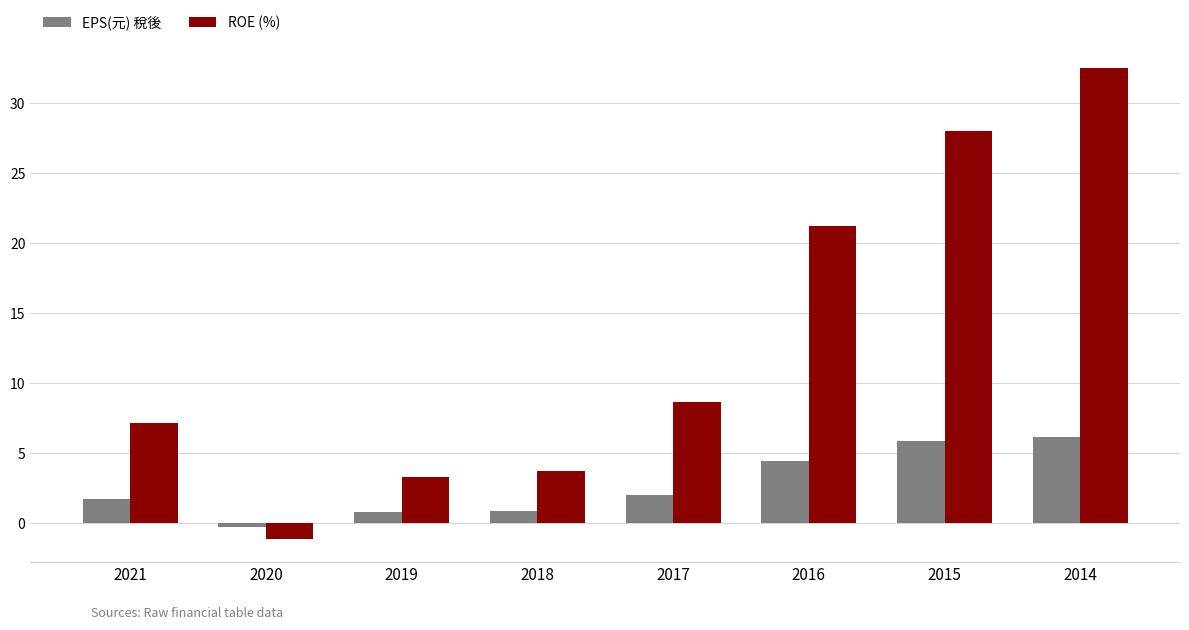

How many negative values does the ROE (%) series have?

1